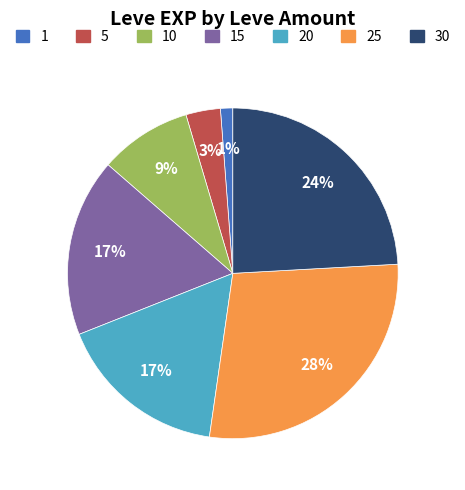

How many segments does this pie chart have?

7